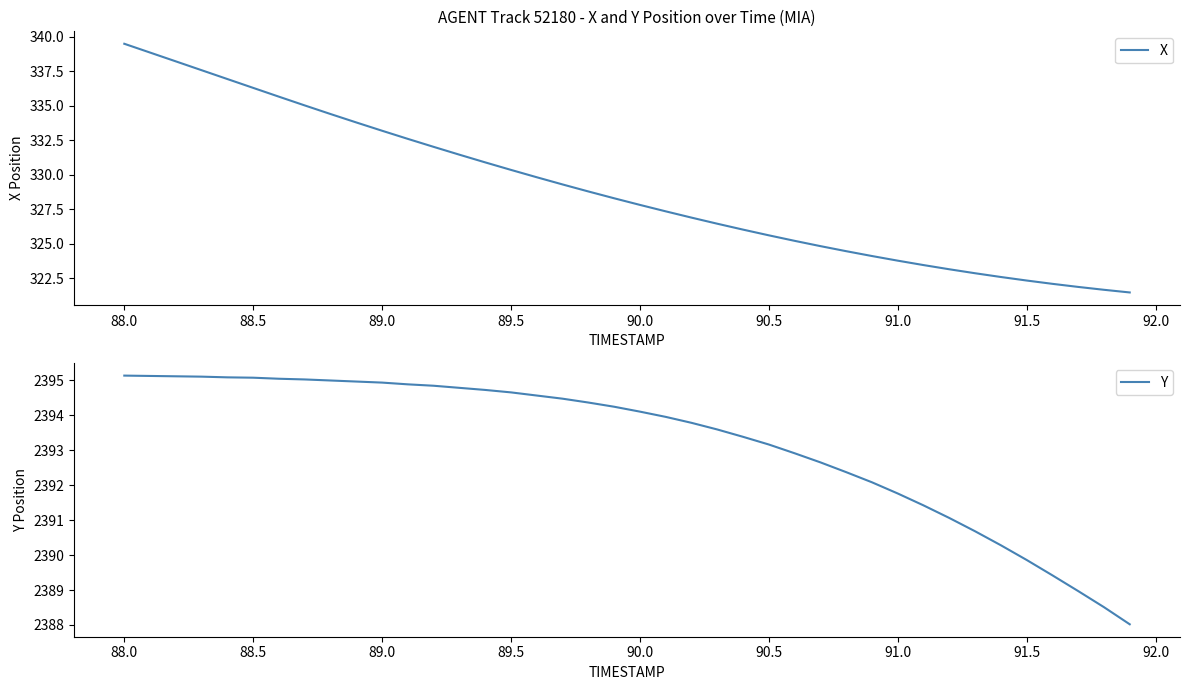

Reading left to right, list all the values displayed in this chart.

X: 339.5	338.8	338.2	337.6	336.9	336.3	335.6	335.0	334.4	333.8	333.2	332.6	332.0	331.4	330.9	330.3	329.8	329.3	328.8	328.3	327.8	327.3	326.9	326.4	326.0	325.6	325.2	324.8	324.4	324.1	323.8	323.4	323.1	322.8	322.6	322.3	322.1	321.9	321.6	321.5
Y: 2395.1	2395.1	2395.1	2395.1	2395.1	2395.1	2395.0	2395.0	2395.0	2395.0	2394.9	2394.9	2394.8	2394.8	2394.7	2394.7	2394.6	2394.5	2394.4	2394.2	2394.1	2393.9	2393.8	2393.6	2393.4	2393.2	2392.9	2392.7	2392.4	2392.1	2391.8	2391.4	2391.1	2390.7	2390.3	2389.9	2389.4	2389.0	2388.5	2388.0